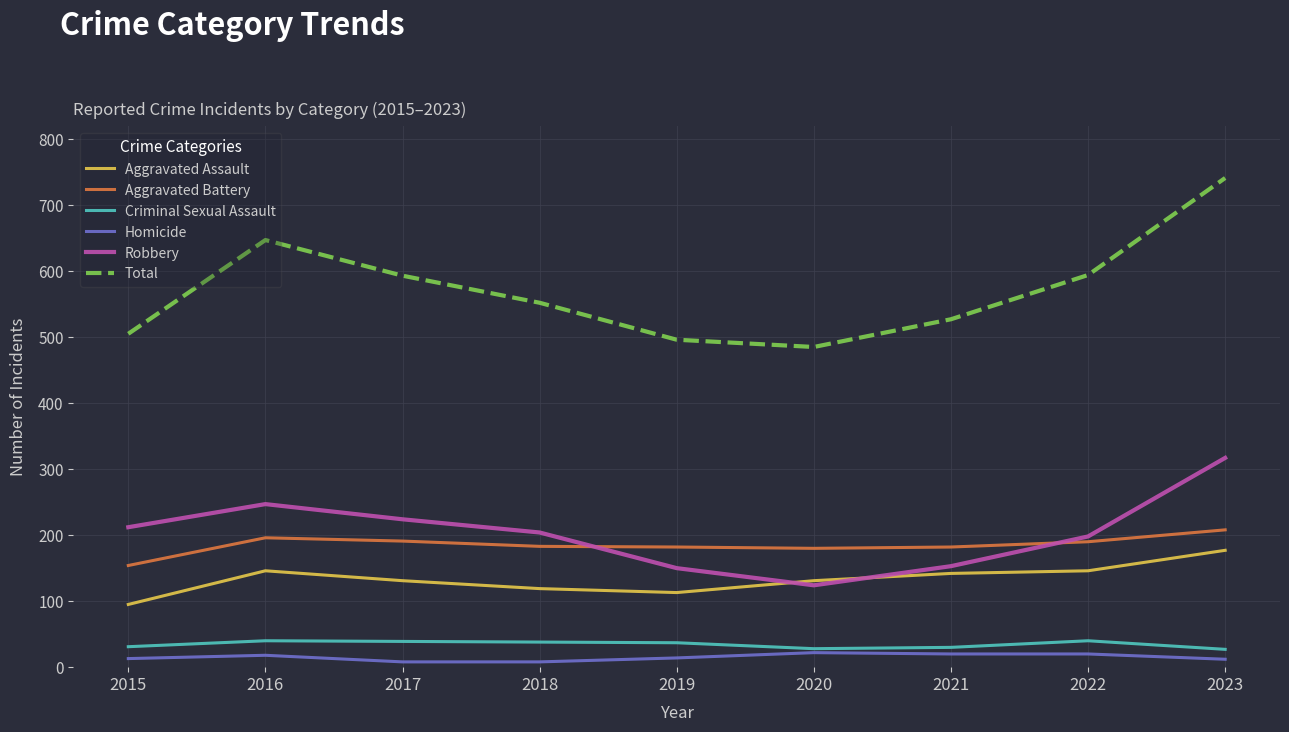

The value of Total at 2023 is 741. True or false?

True